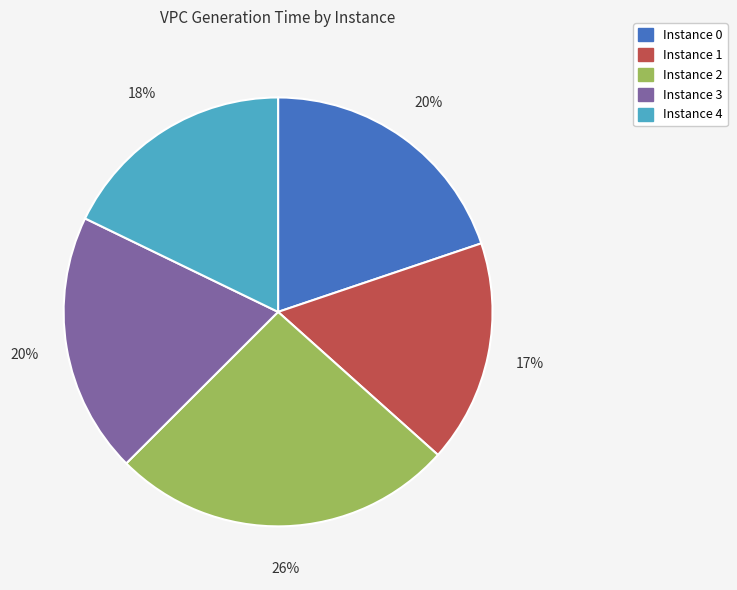

Count the number of slices in the pie.

5